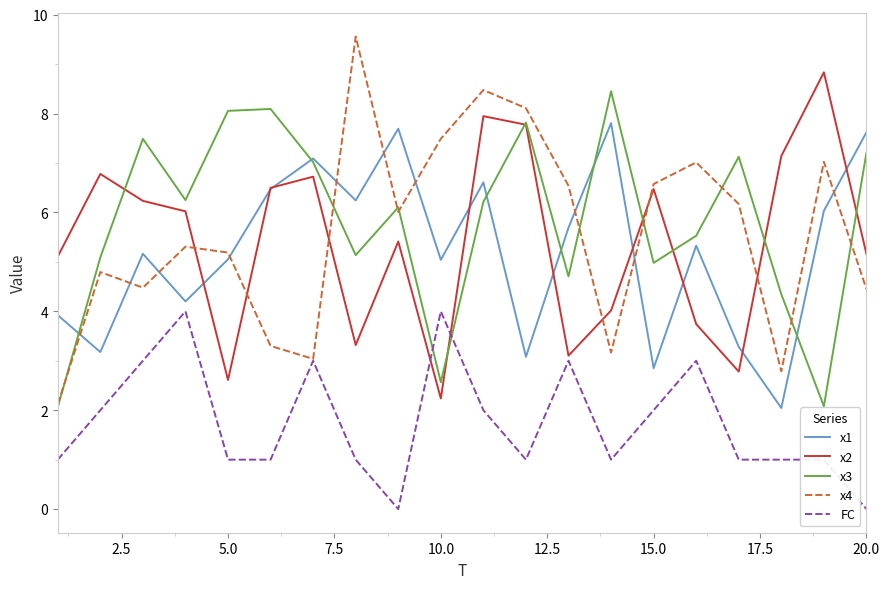

Which series has the largest total across all categories?

x3